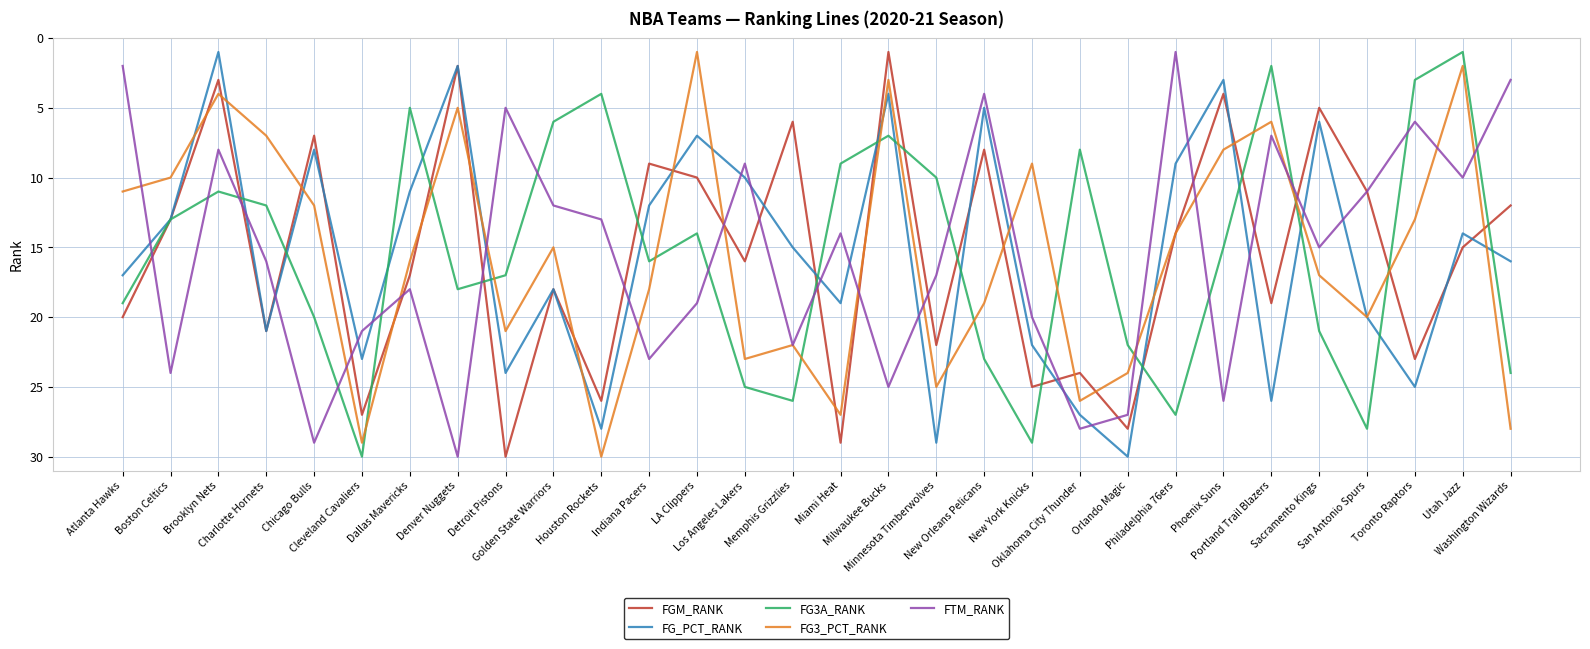

What value does the FG_PCT_RANK series have at Philadelphia 76ers, to the nearest 10?

10